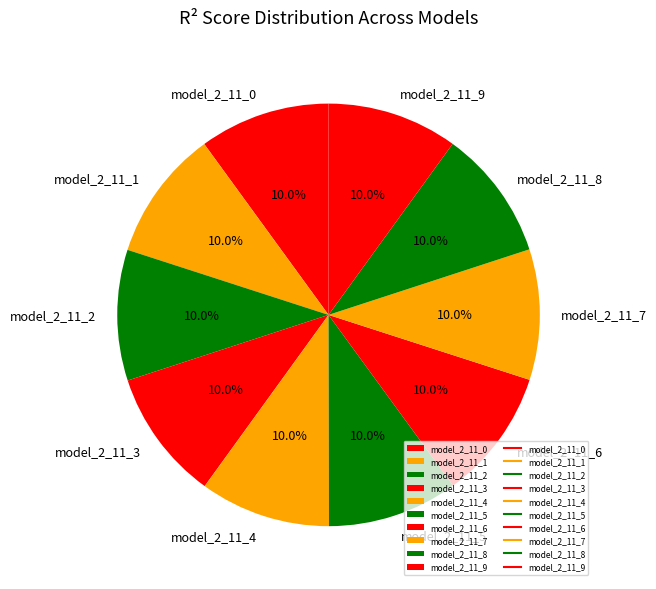

The model_2_11_6 slice represents 2% of the pie. True or false?

False